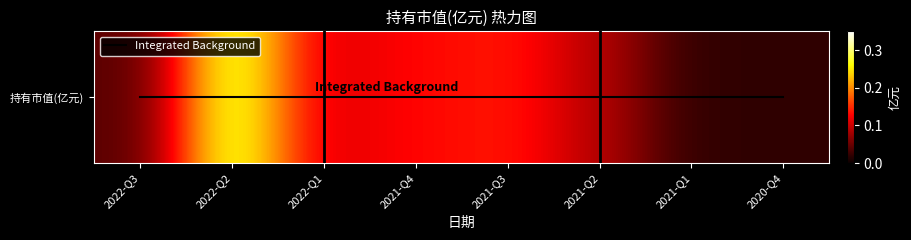

What is the maximum value shown in the chart?

0.3